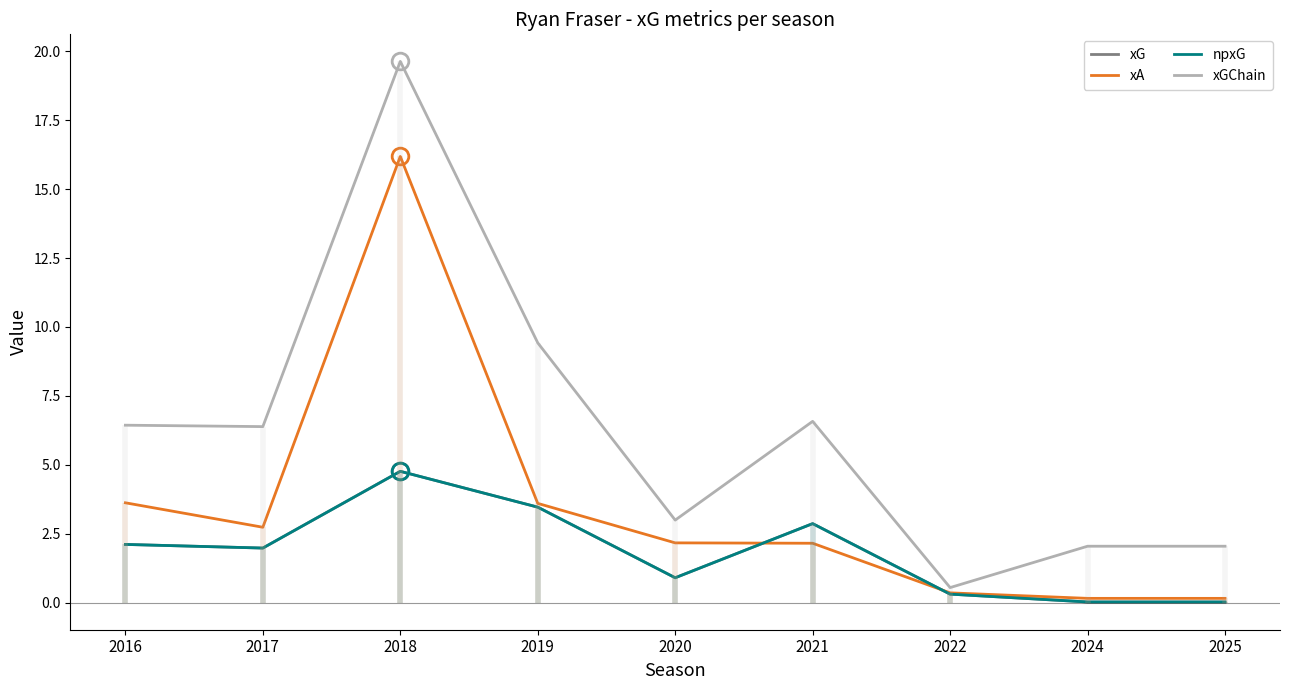

Rank the series by their maximum value, from highest to lowest.

xGChain, xA, xG, npxG